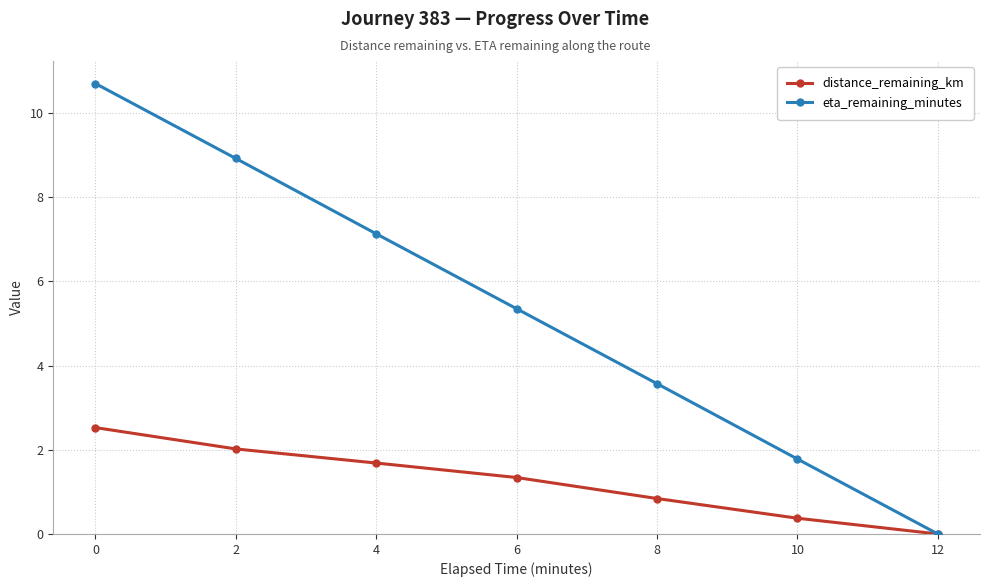

What is the greatest value displayed?

10.7